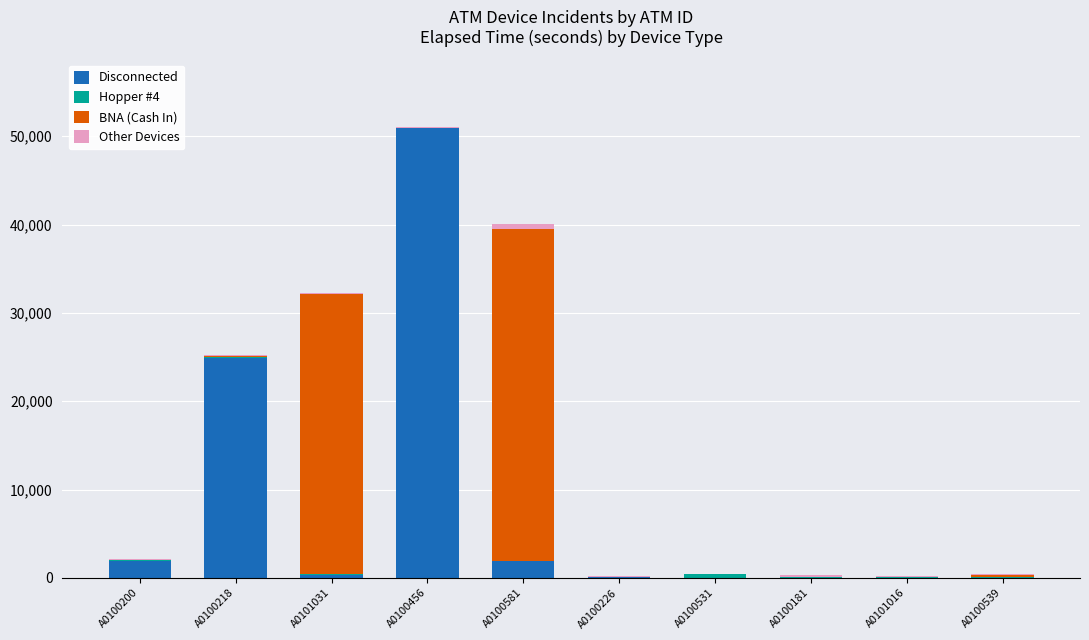

At which label does Disconnected reach its peak?

A0100456